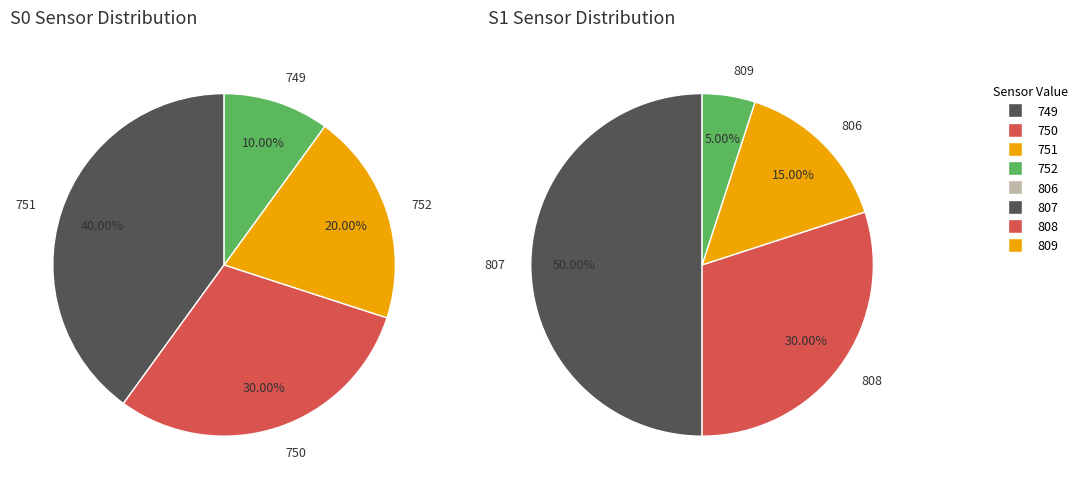

Is 22 the majority of the pie?

No